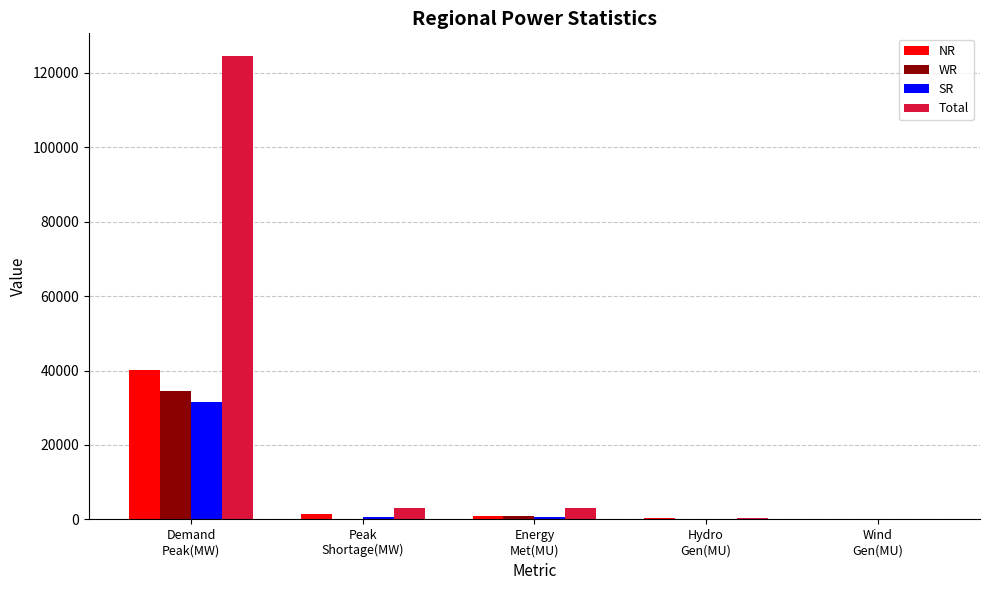

Which series has the largest total across all categories?

Total